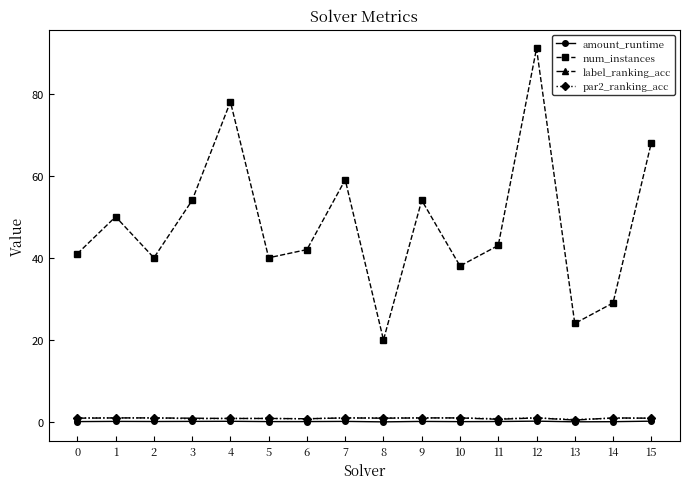

What value does the label_ranking_acc series have at 3?

0.9